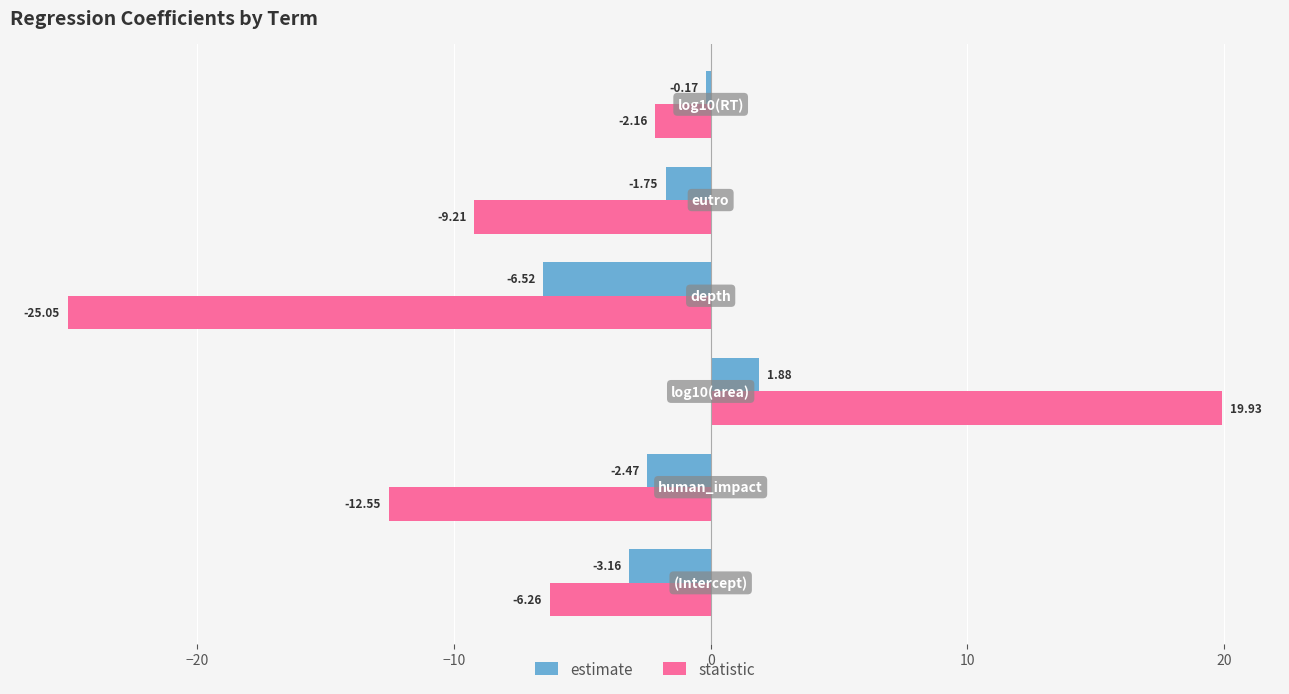

Rank the series by their average value, from lowest to highest.

statistic, estimate